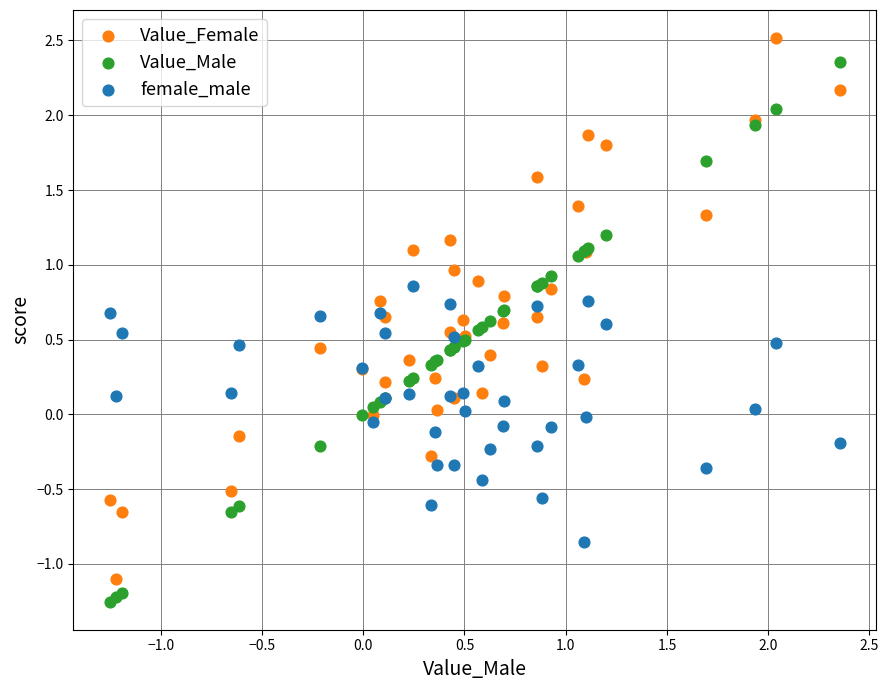

Which series contains the highest Y value?

Value_Female